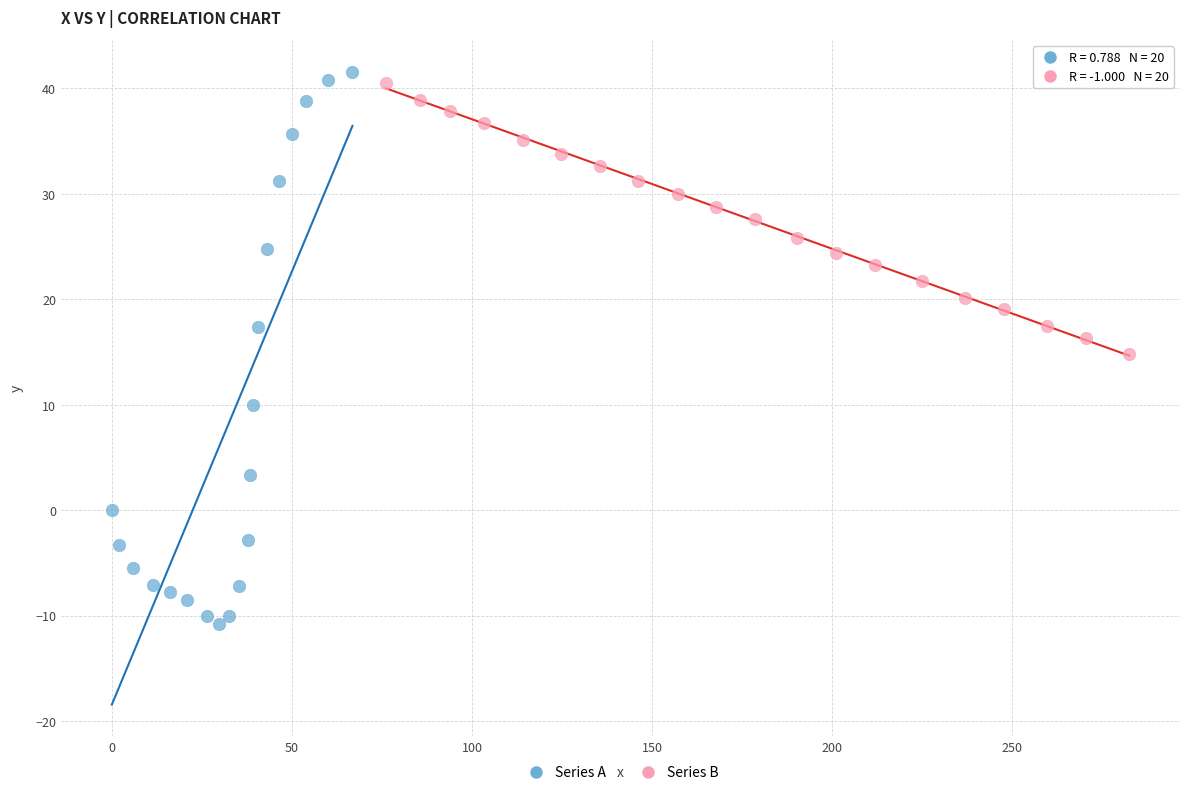

Which series has the widest spread of Y values?

Series A